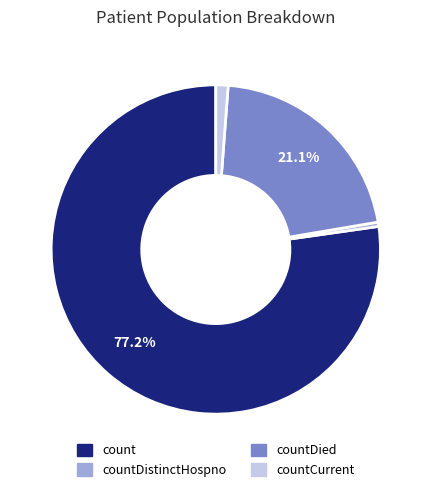

How many slices are in this pie chart?

4